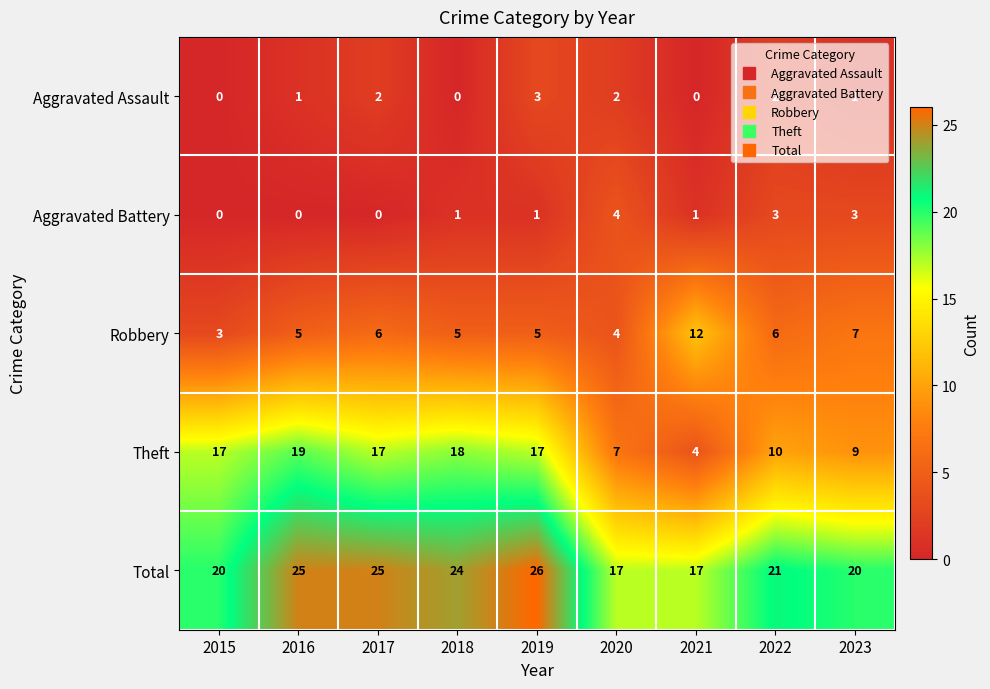

Which label corresponds to the largest value in the chart?

2019